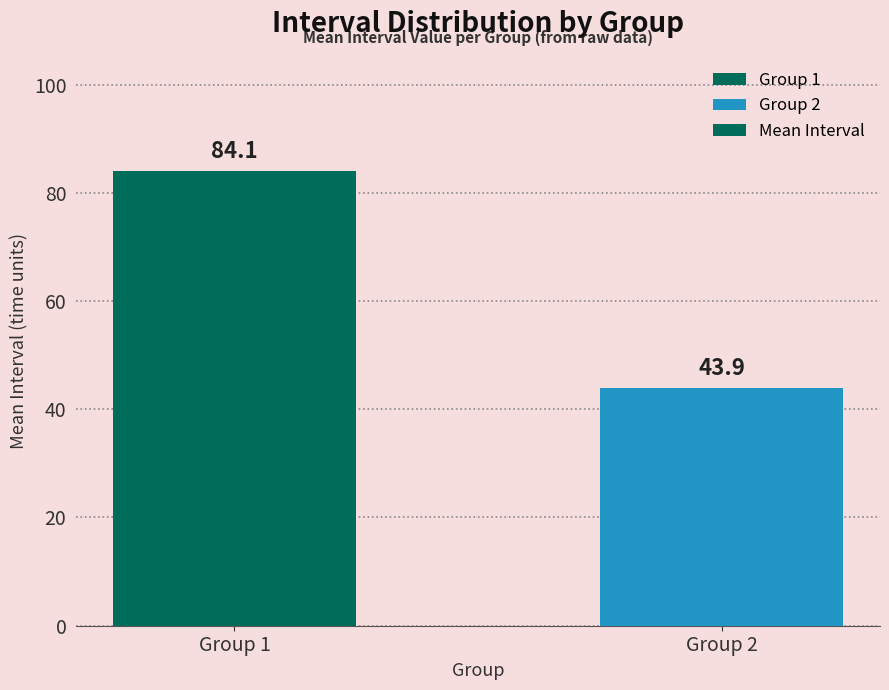

List the labels in order of value, smallest first.

Group 2, Group 1